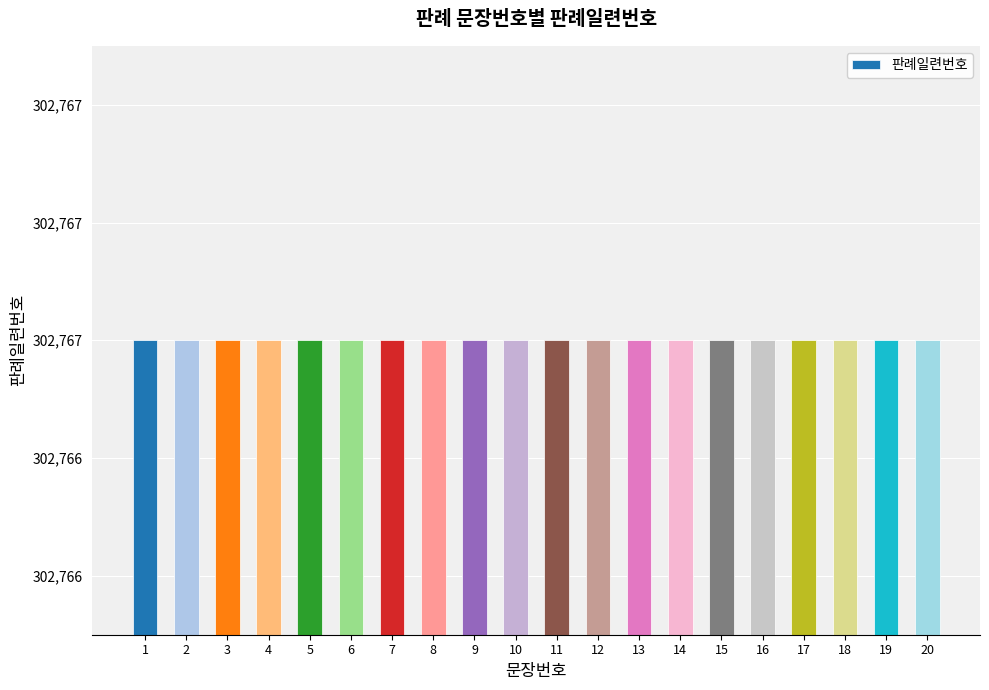

List the labels in order of value, smallest first.

1, 2, 3, 4, 5, 6, 7, 8, 9, 10, 11, 12, 13, 14, 15, 16, 17, 18, 19, 20